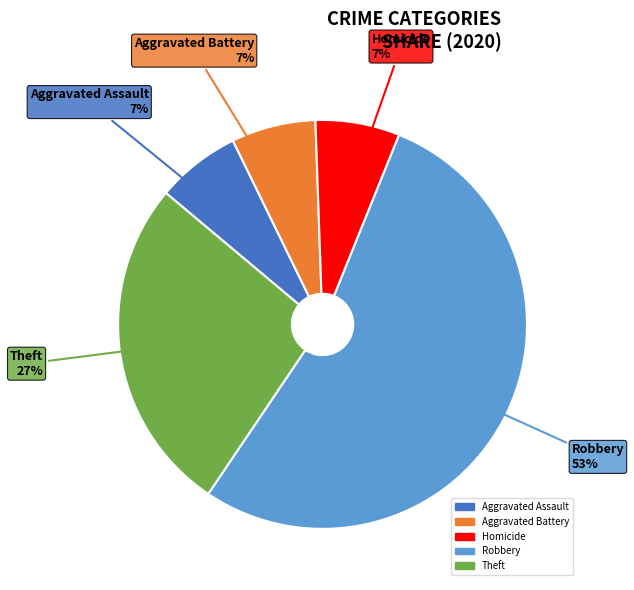

To the nearest percent, what is the average slice percentage?

20%